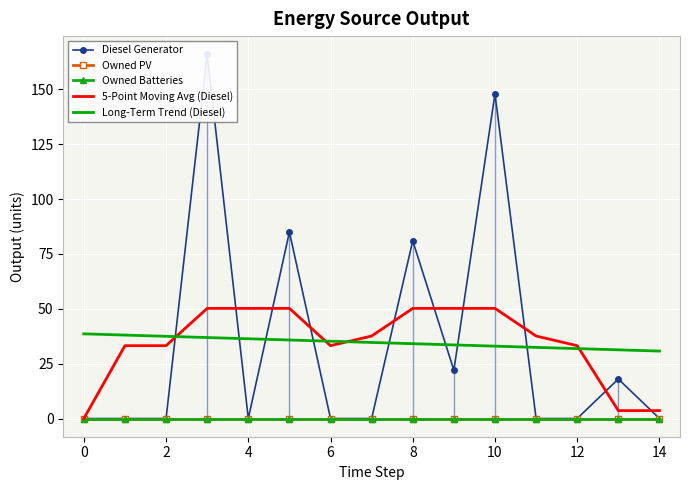

The Diesel Generator series shows 0.0 at 4. True or false?

True